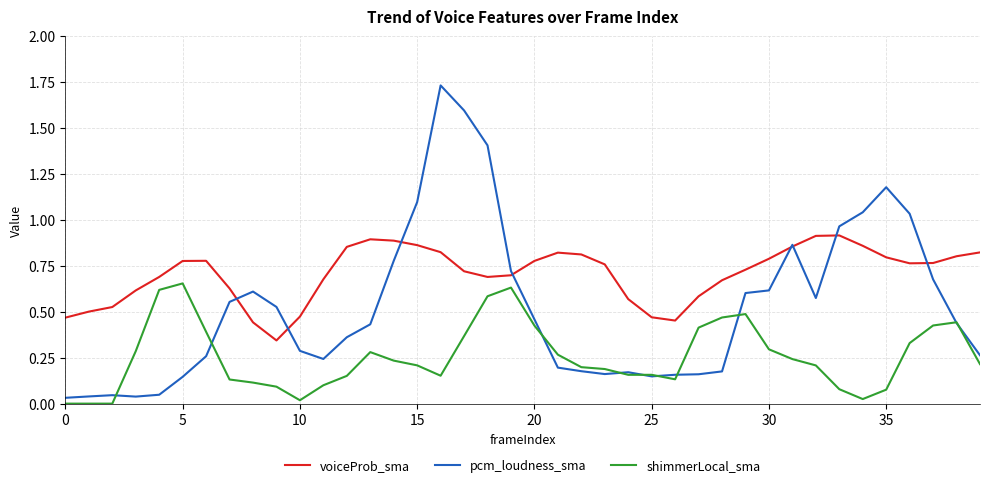

Which series has the largest total across all categories?

voiceProb_sma